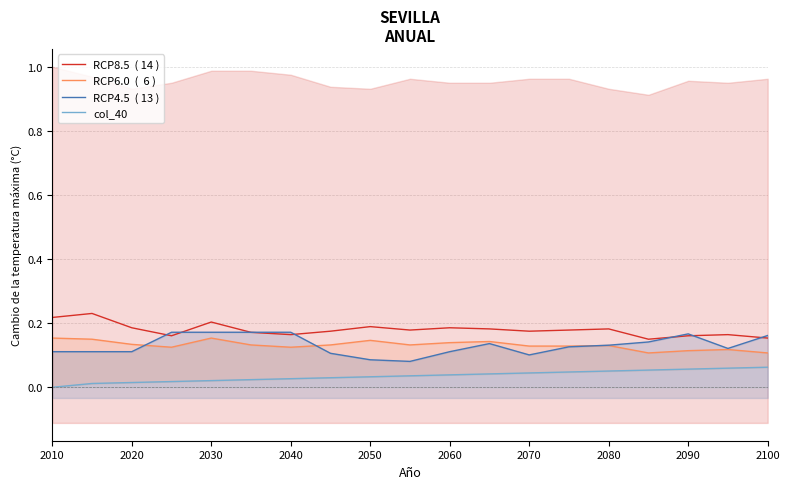

What is the lowest value of the RCP4.5  ( 13 ) series?

0.1